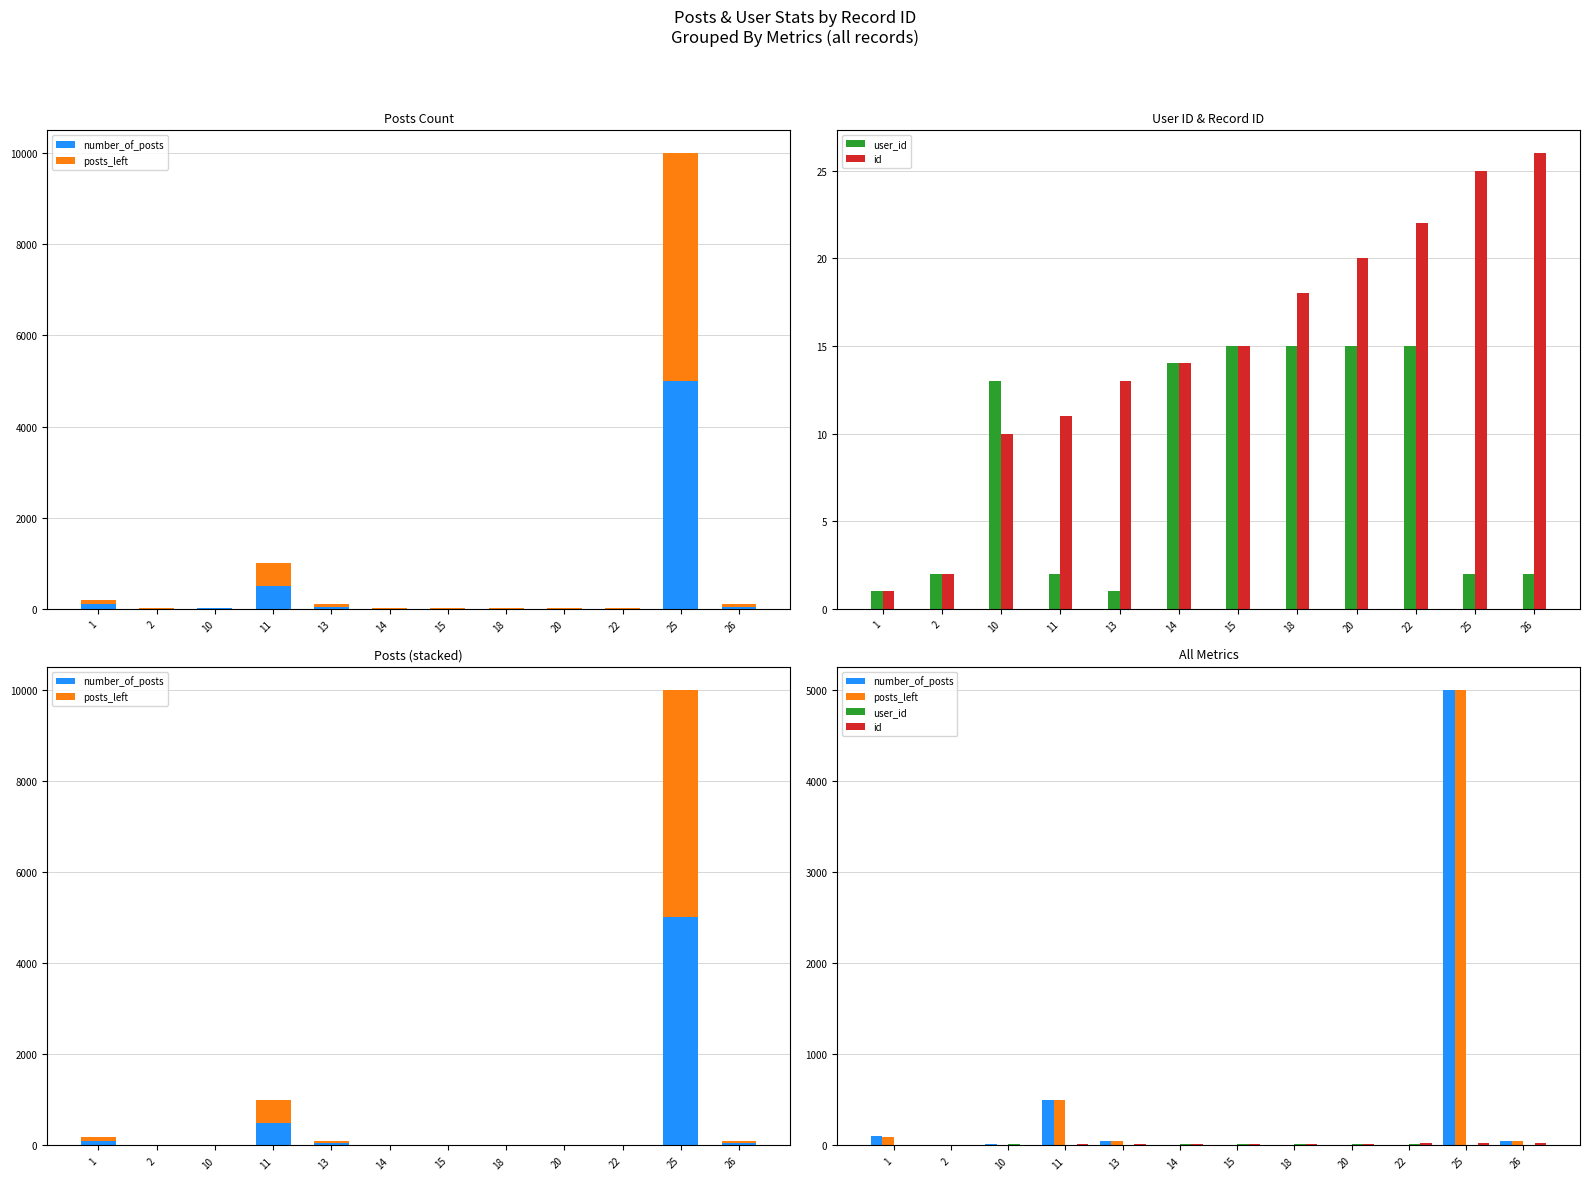

Which series has the largest total across all categories?

number_of_posts